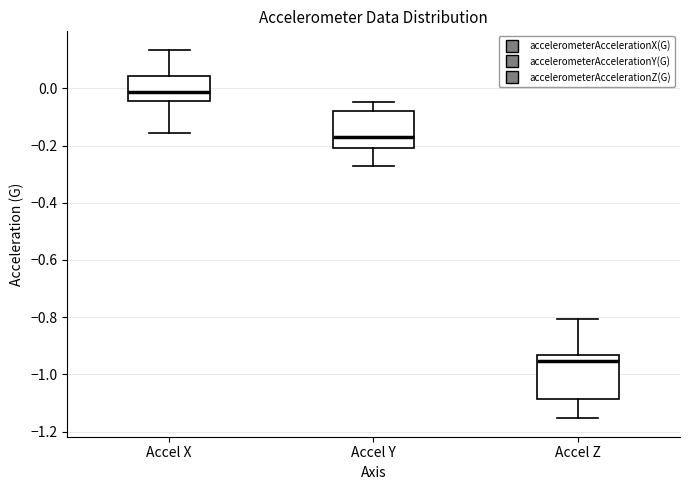

Which box has the highest median line?

Accel X